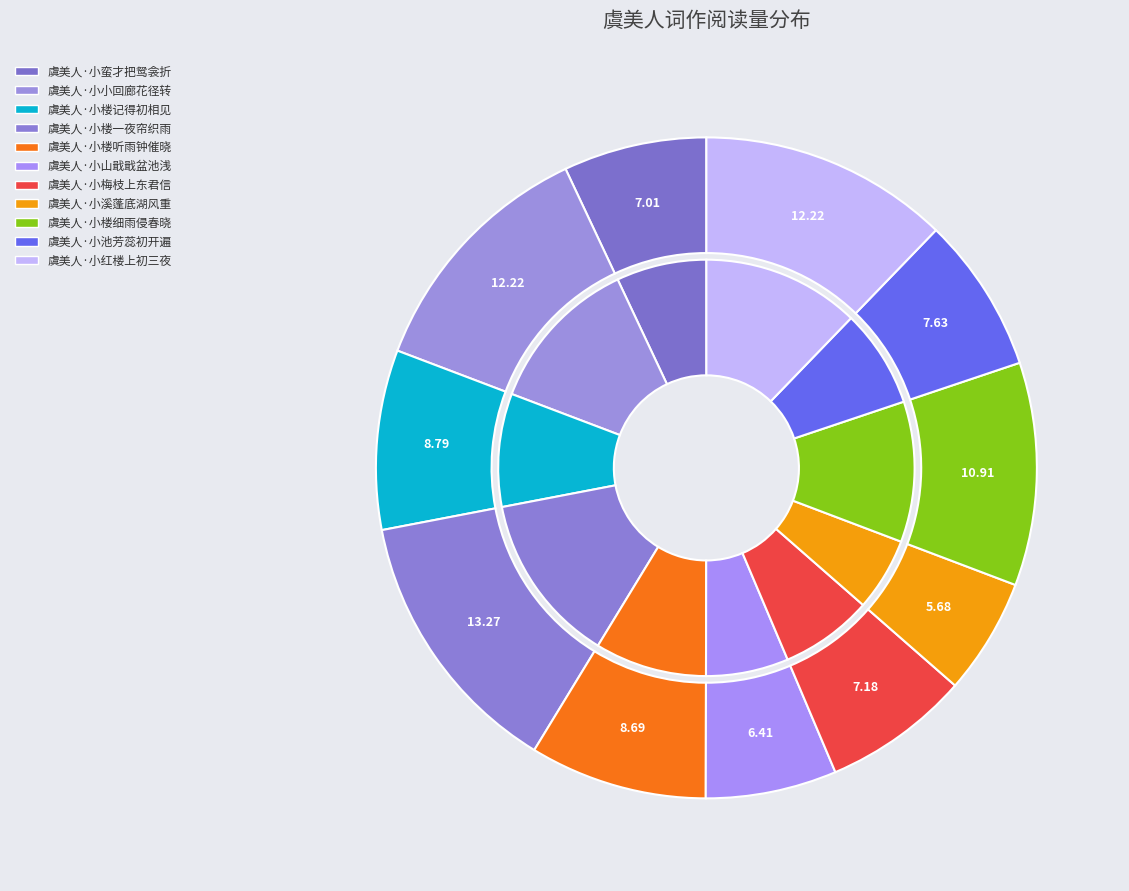

What is the smallest slice in the pie chart?

虞美人·小溪蓬底湖风重